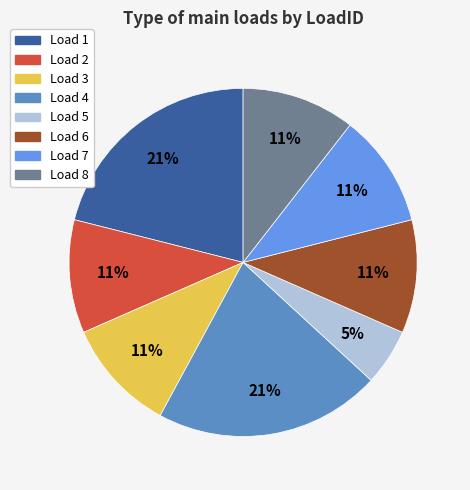

Is there any slice that represents more than half of the pie?

No